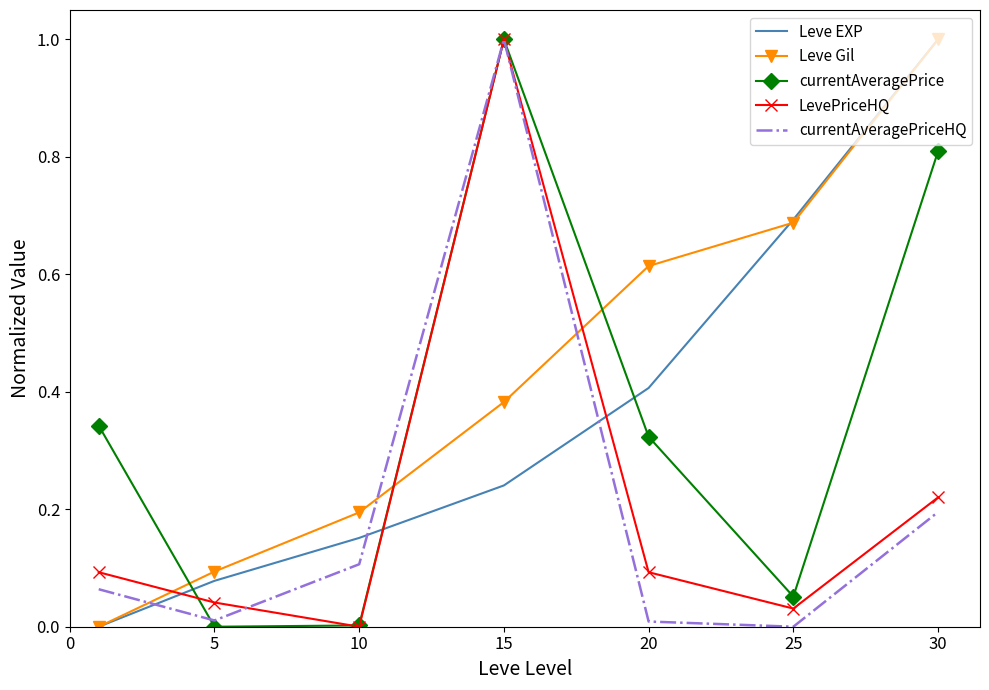

How many times do currentAveragePrice and Leve Gil cross each other?

3